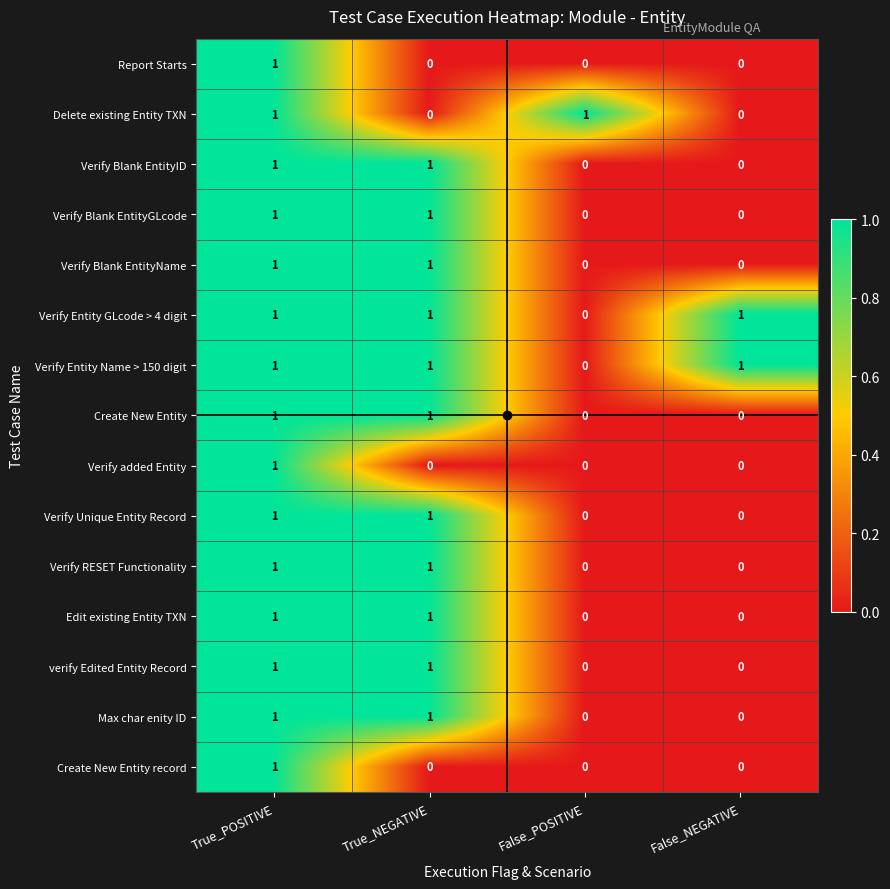

What is the total value across all series at True_POSITIVE?

15